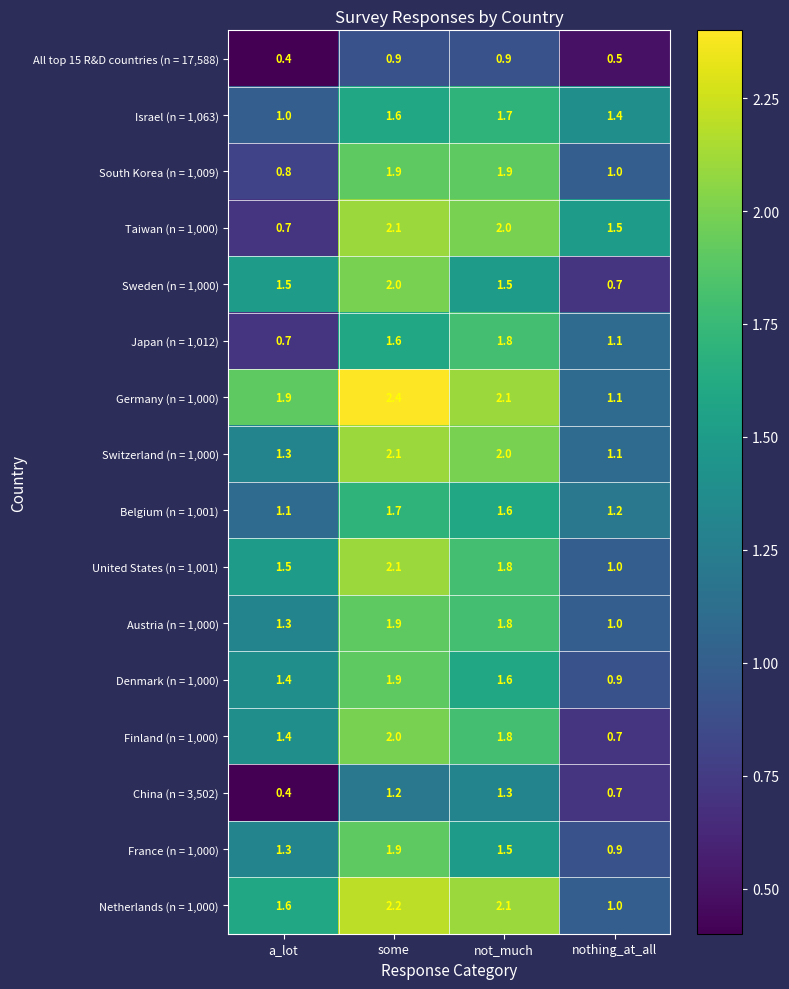

True or false: Israel (n = 1,063) has a value of 1.4 at nothing_at_all.

True